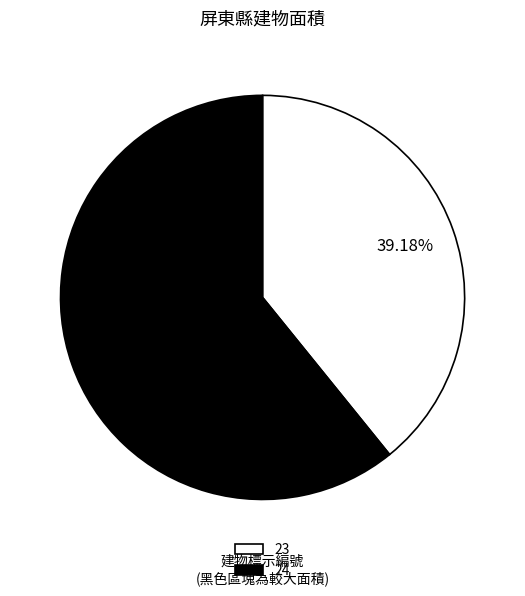

Does any single category account for the majority?

Yes